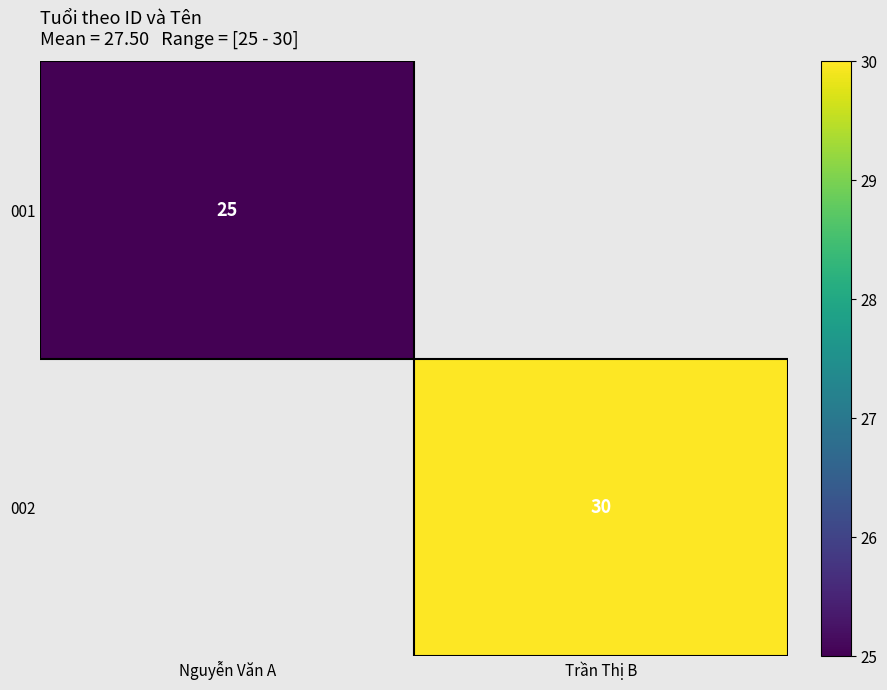

The 002 series shows 13 at Trần Thị B. True or false?

False